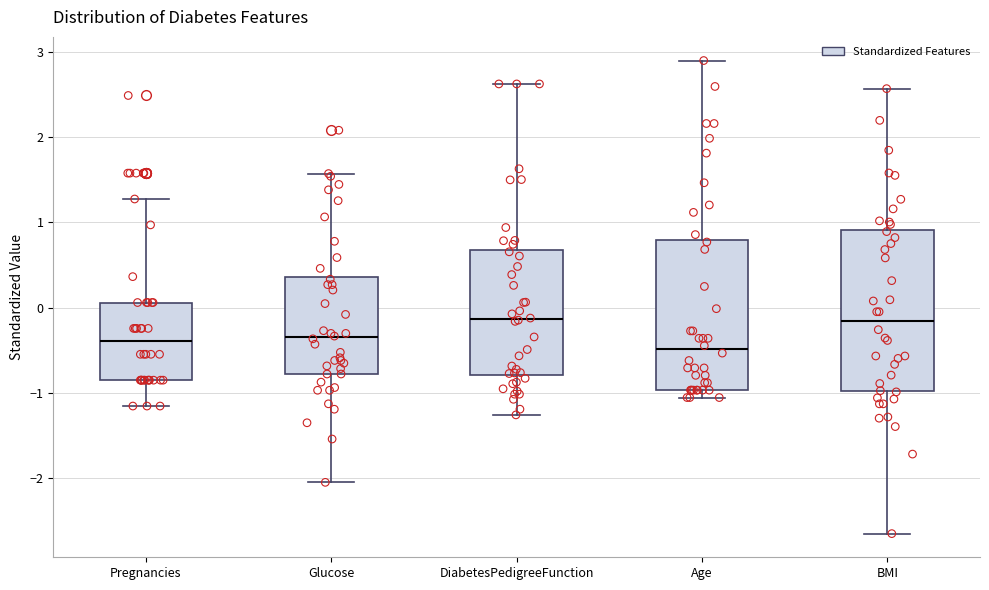

Comparing the boxes themselves (not the whiskers), which one is the tallest?

BMI